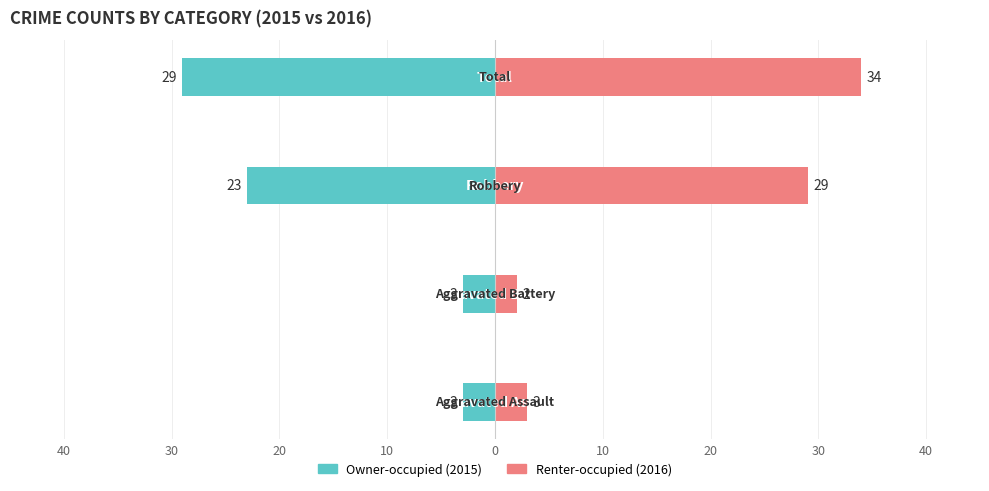

Reading right to left, extract all data points from this chart.

Owner-occupied: -29	-23	-3	-3
Renter-occupied: 34	29	2	3